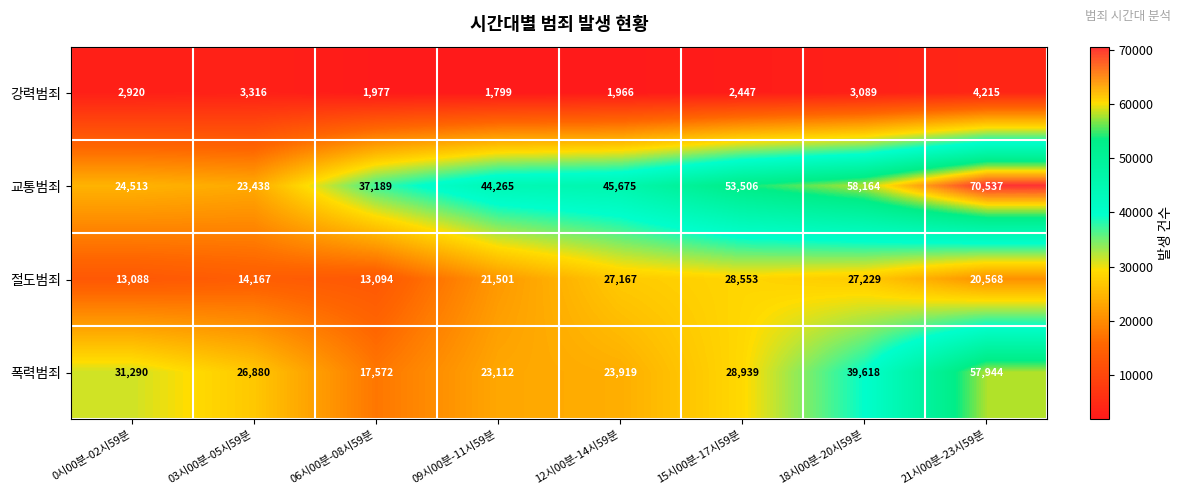

Is it true that 강력범죄 equals 5554 at 03시00분-05시59분?

False